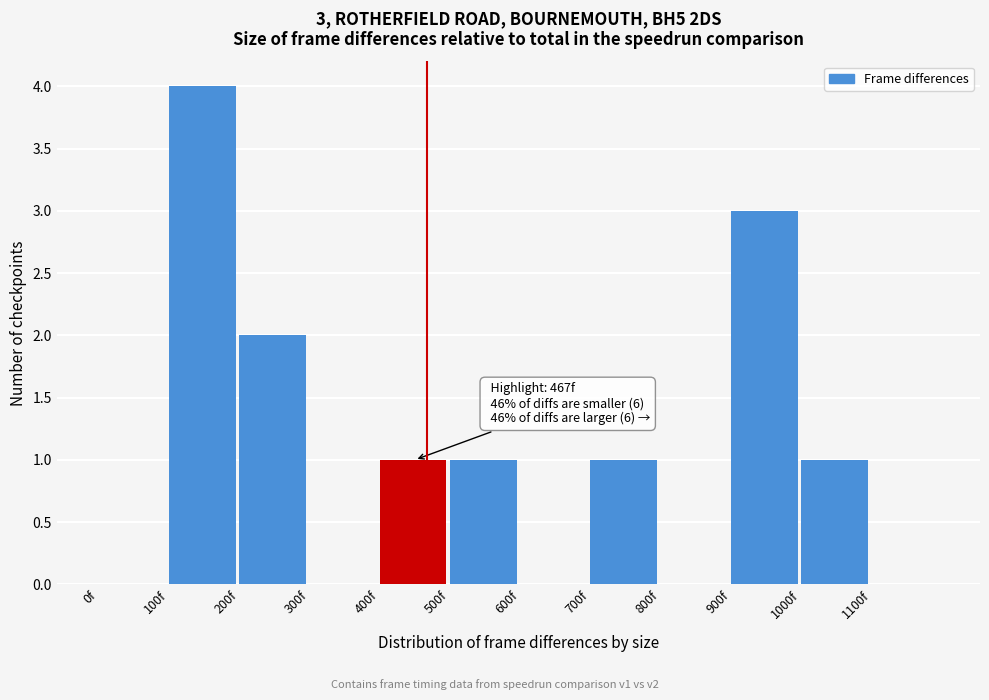

Which range on the x-axis has the tallest bar?

100 to 200